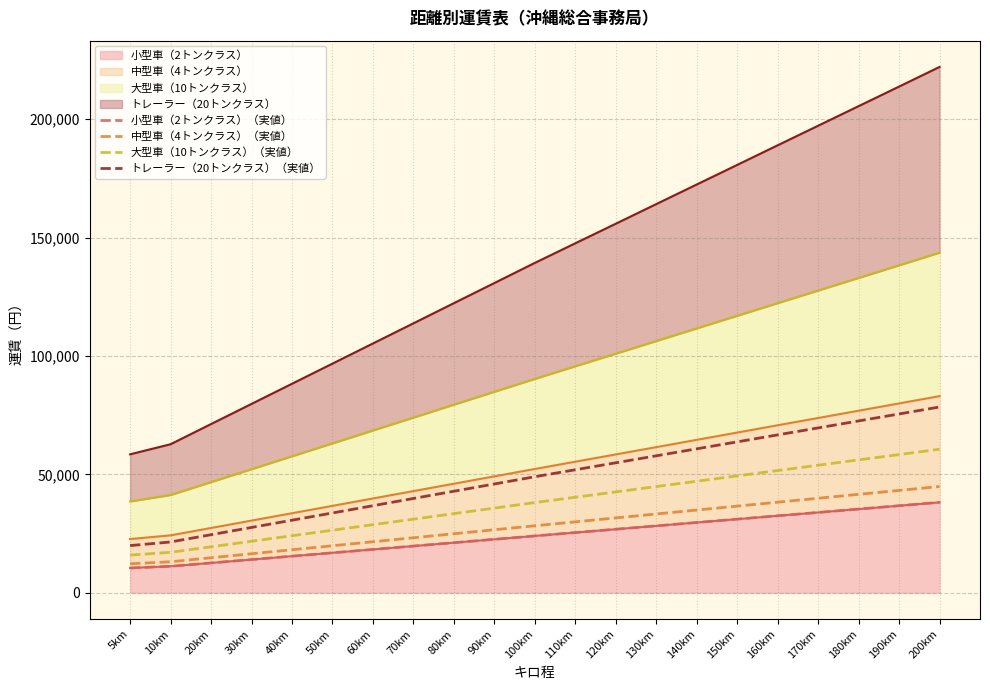

What value does the 中型車（4トンクラス）（実値） series have at 100km?

28270